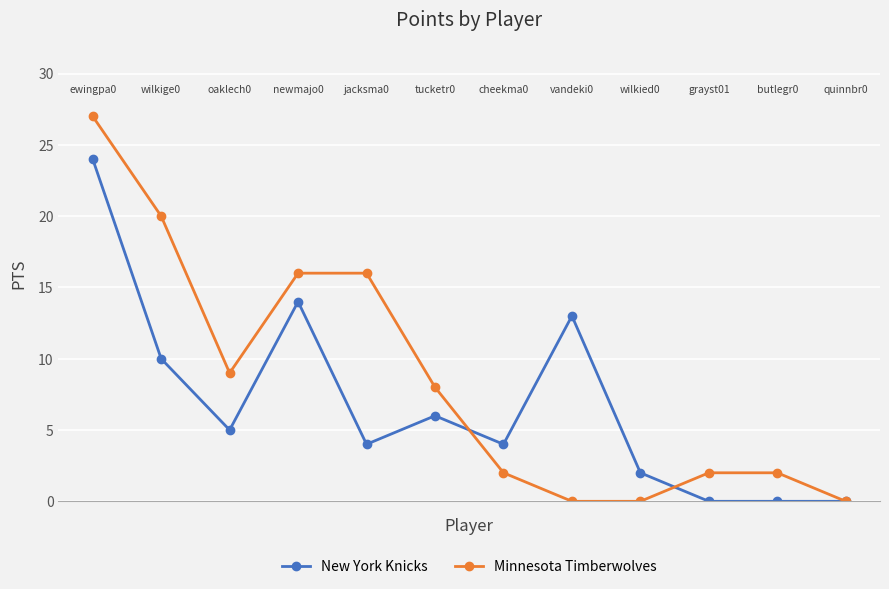

Which series has the largest range (max minus min)?

Minnesota Timberwolves